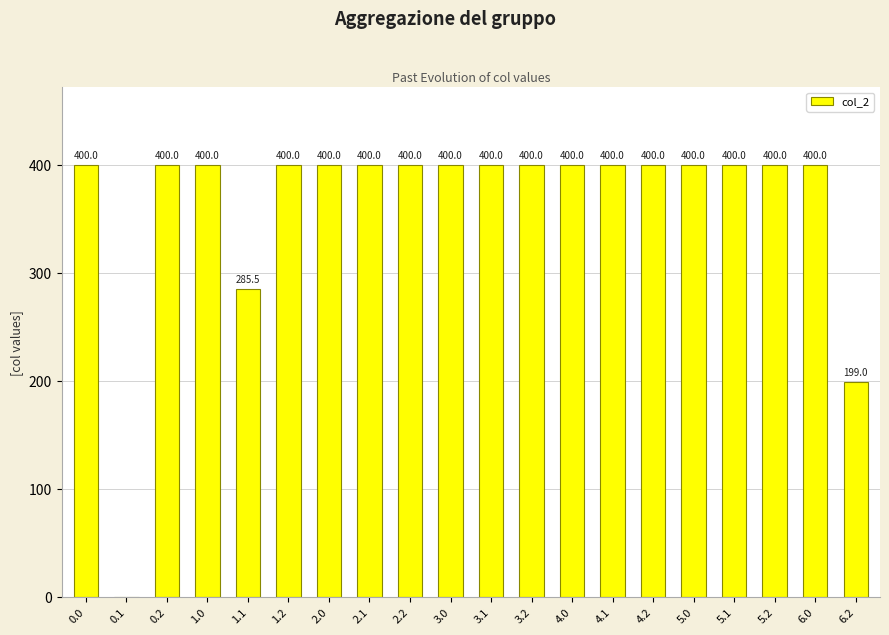

Reading right to left, what are all the values shown in this chart?

199.0	400.0	400.0	400.0	400.0	400.0	400.0	400.0	400.0	400.0	400.0	400.0	400.0	400.0	400.0	285.5	400.0	400.0	0.0	400.0